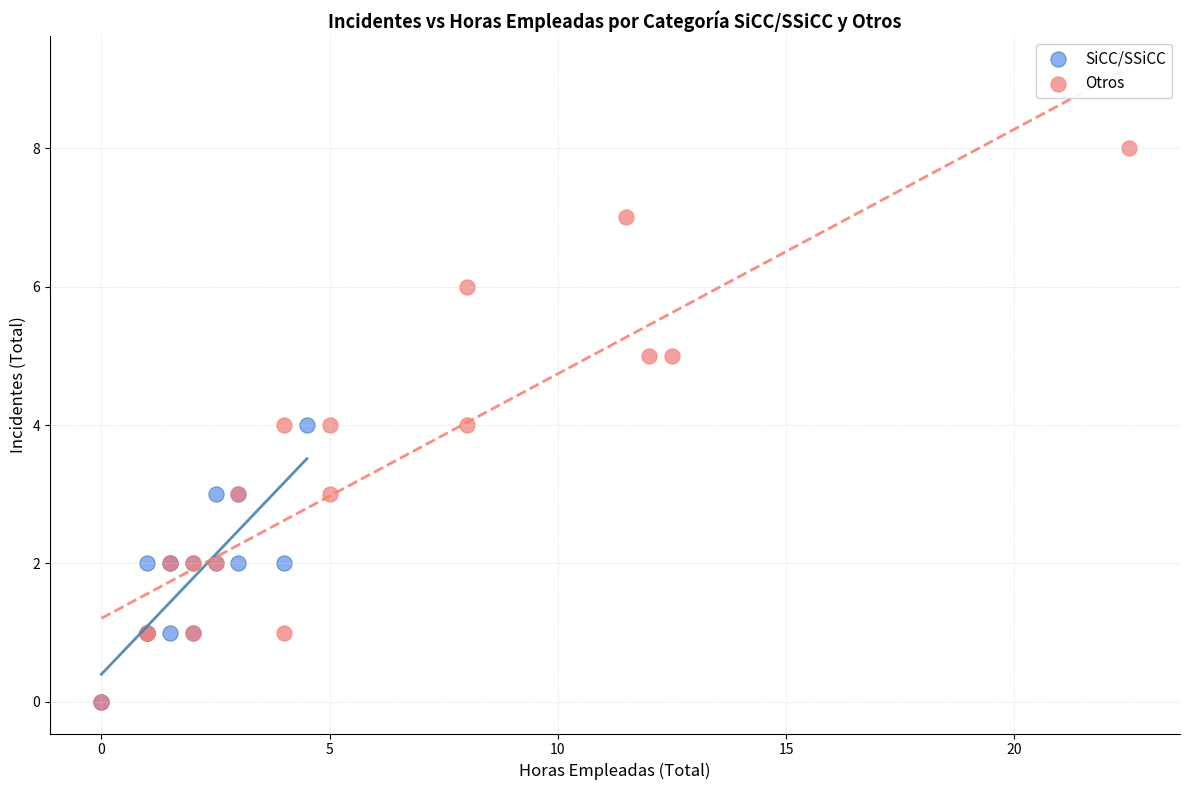

Which series has the widest spread of Y values?

Otros